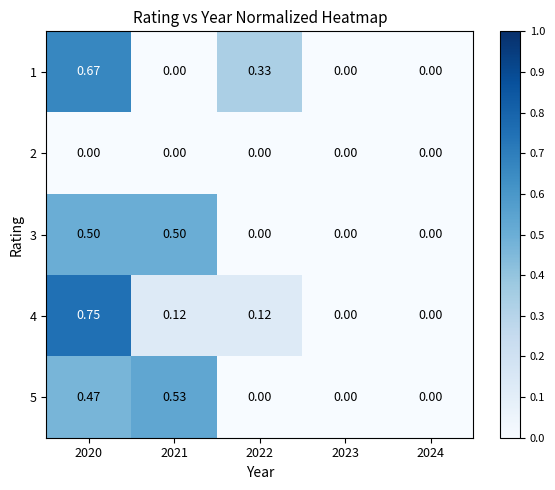

Is the value of 4 at 2020 greater than the value of 3 at 2021?

Yes